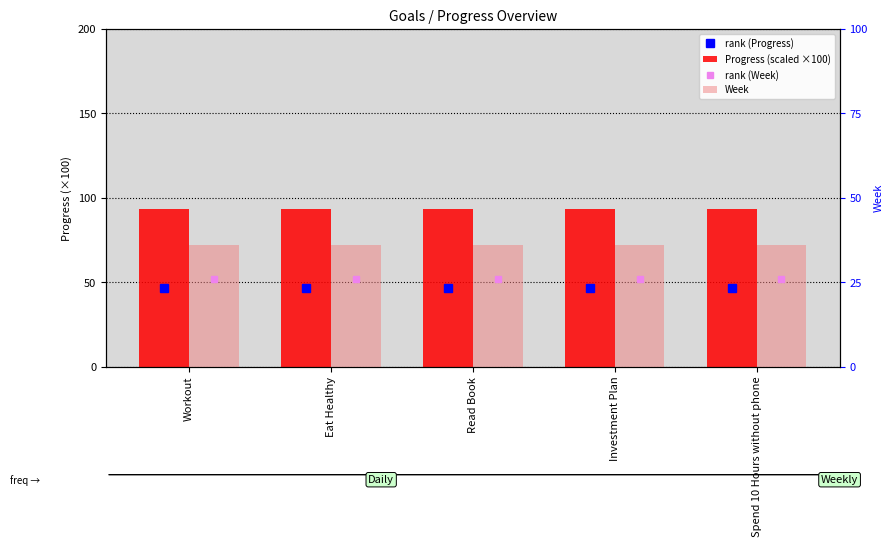

What position from the left is Workout?

1